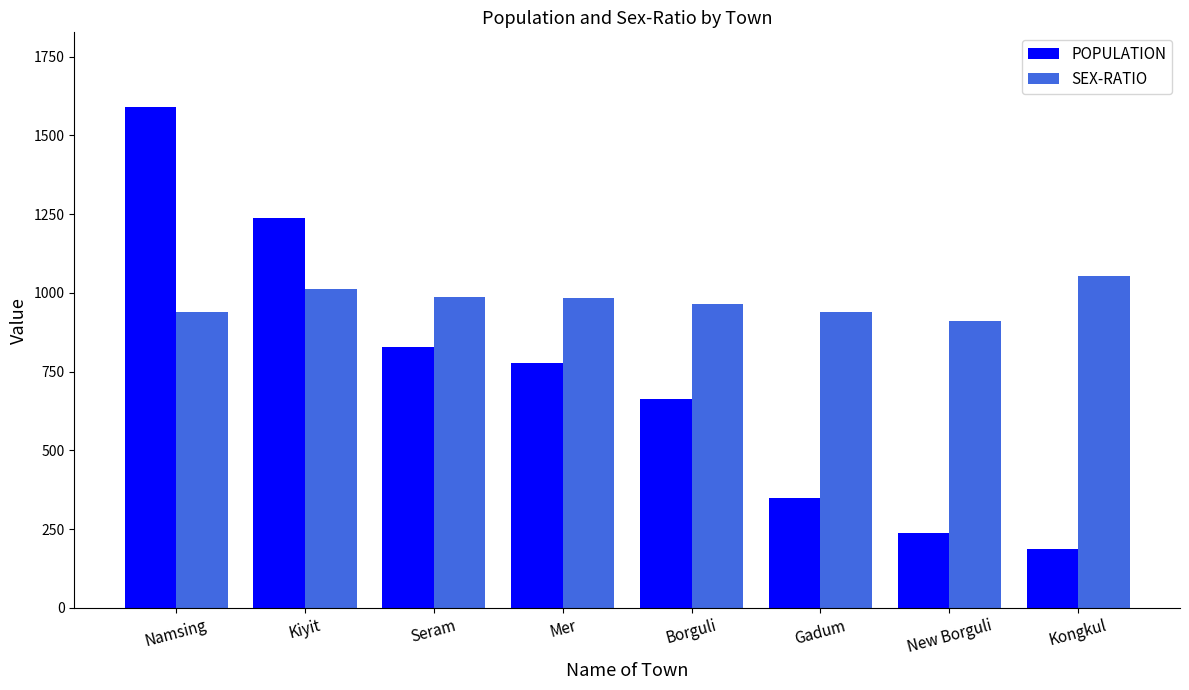

The value of POPULATION at Namsing is 1589. True or false?

True